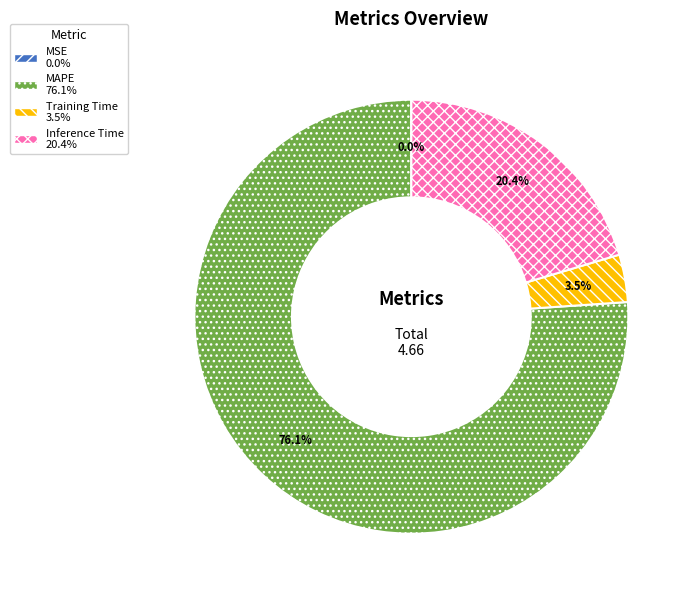

What percentage is NOT represented by Training Time?

96.5%